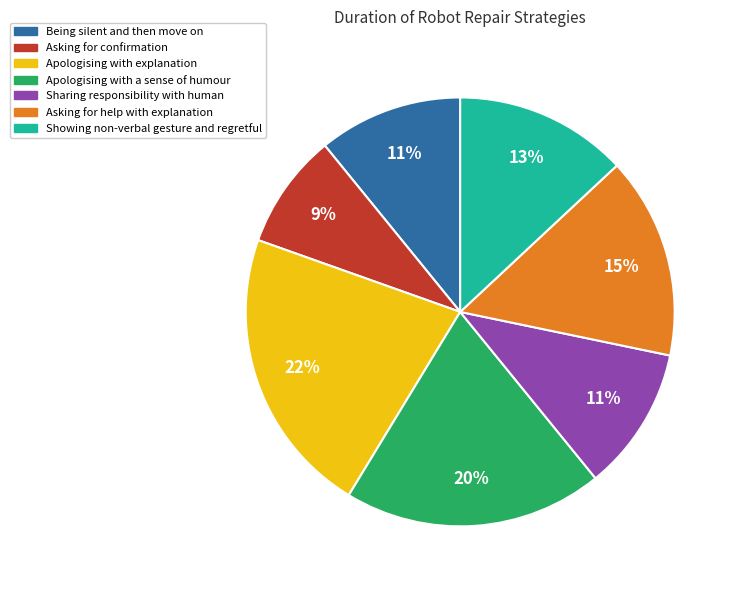

Between Showing non-verbal gesture and regretful and Apologising with explanation, which is larger?

Apologising with explanation